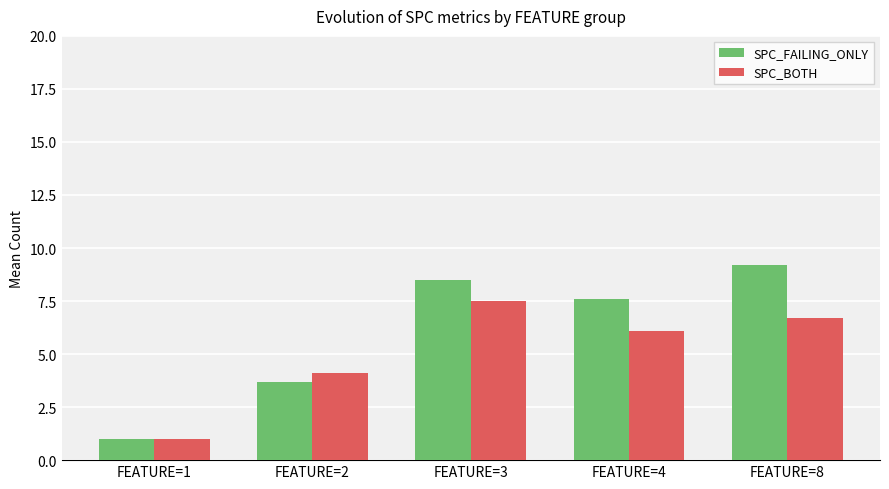

Rank the categories by SPC_FAILING_ONLY value from lowest to highest.

FEATURE=1, FEATURE=2, FEATURE=4, FEATURE=3, FEATURE=8